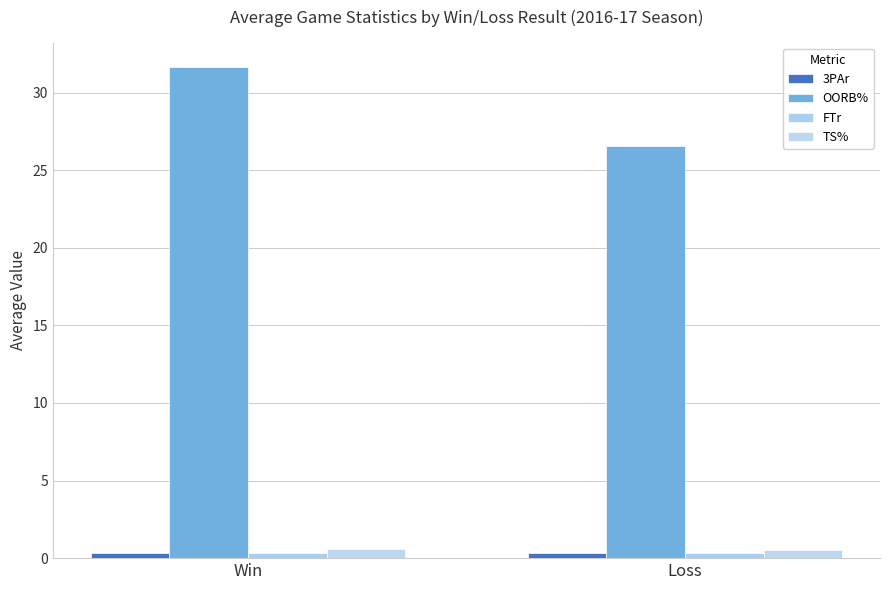

True or false: OORB% has a value of 55.2 at Win.

False